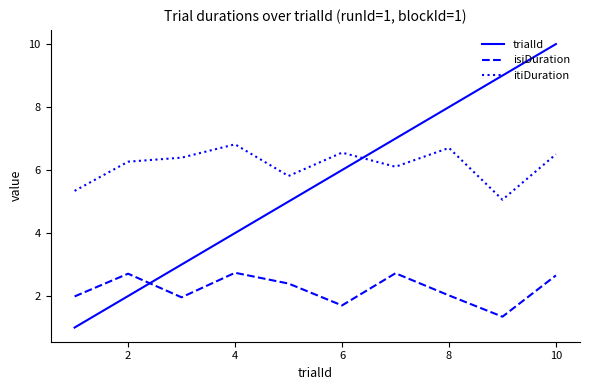

What is the difference between the maximum and minimum values in the trialId series?

9.0